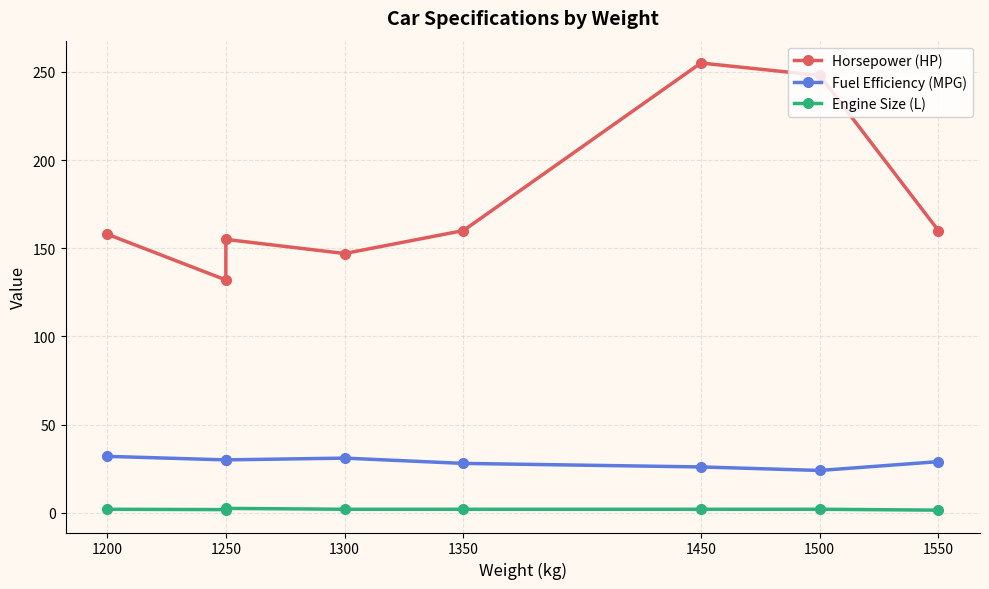

List the series in order of their overall mean, highest first.

Horsepower (HP), Fuel Efficiency (MPG), Engine Size (L)